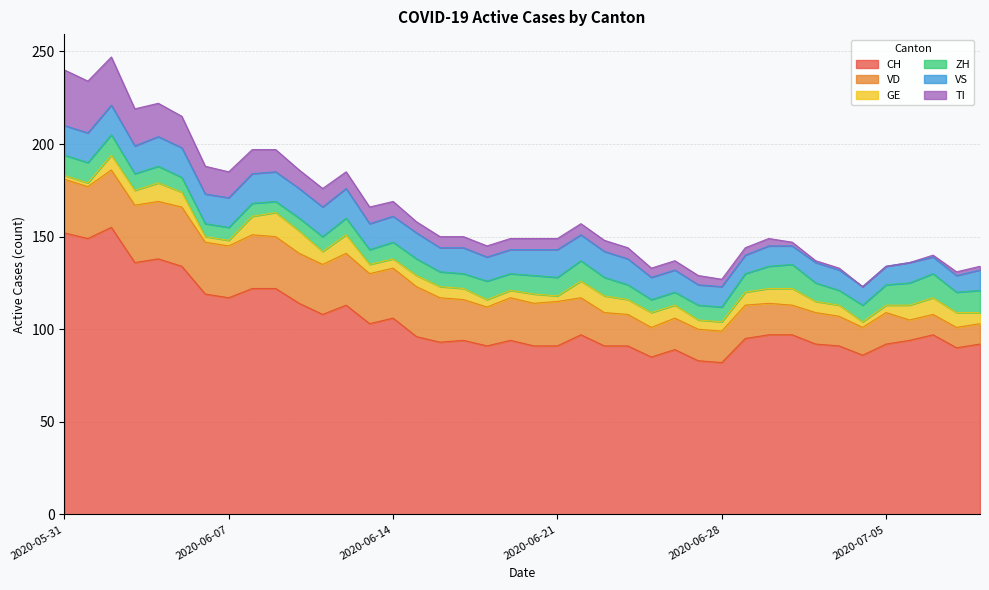

What is the average value of the GE series?

7